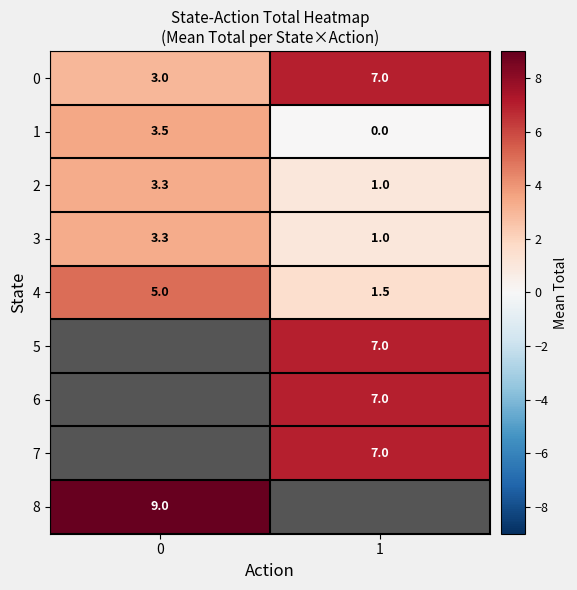

Rank the categories by 3 value from lowest to highest.

1, 0